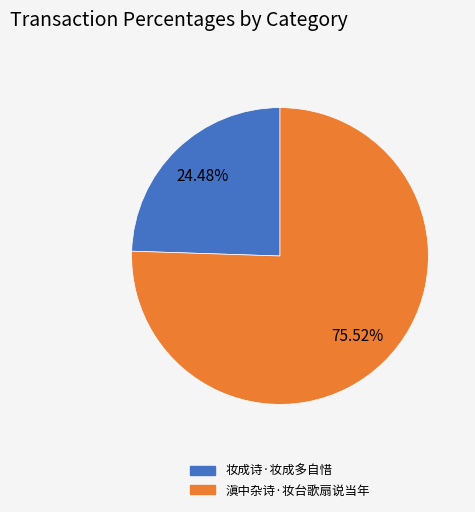

To the nearest percent, what is the combined percentage of 妆成诗·妆成多自惜 and 滇中杂诗·妆台歌扇说当年?

100%